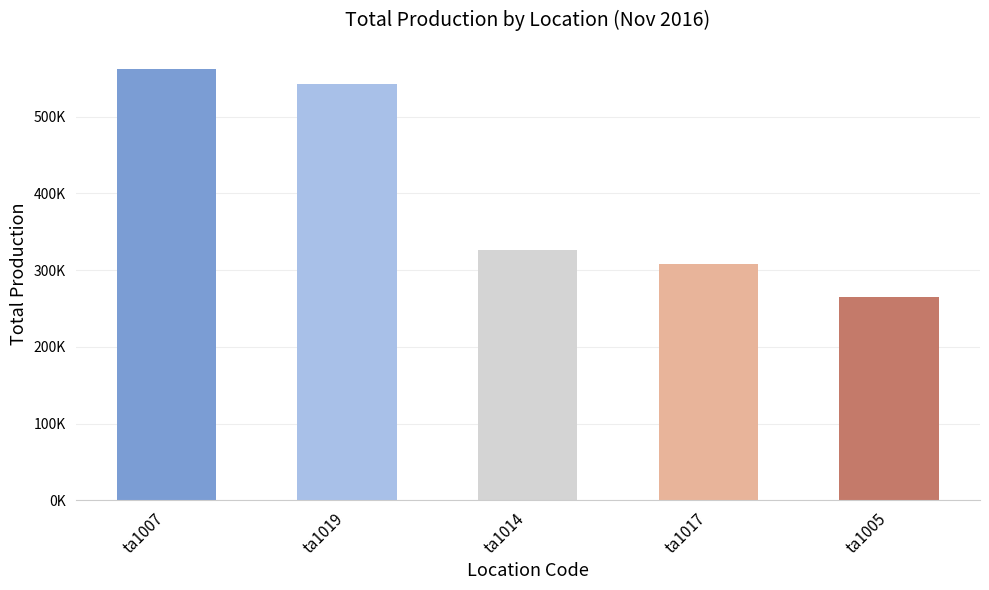

Are the bars horizontal?

No